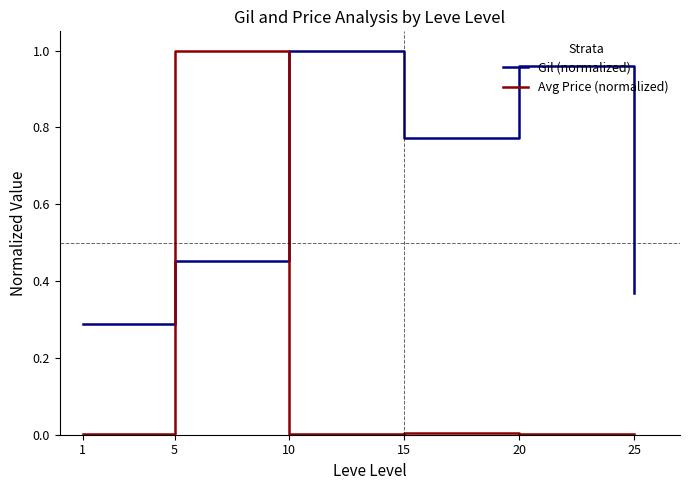

How many intersections are there between Gil (normalized) and Avg Price (normalized)?

2